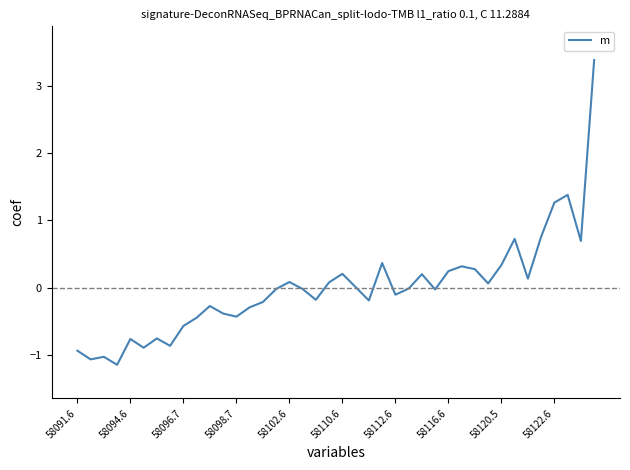

What is the difference between the maximum and minimum values?

4.5